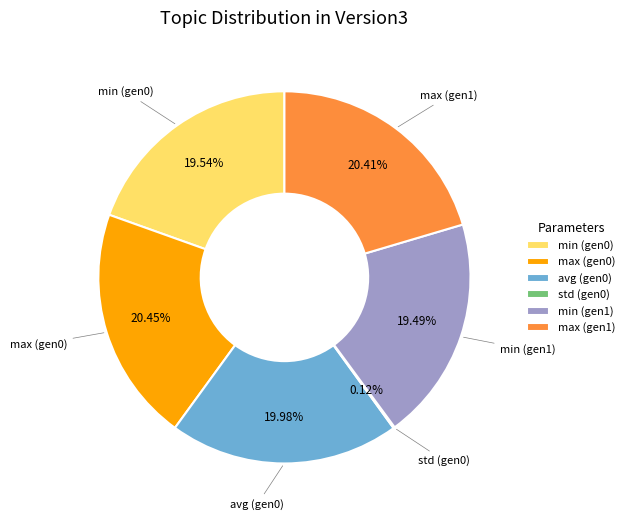

Does min (gen0) account for over 50% of the chart?

No